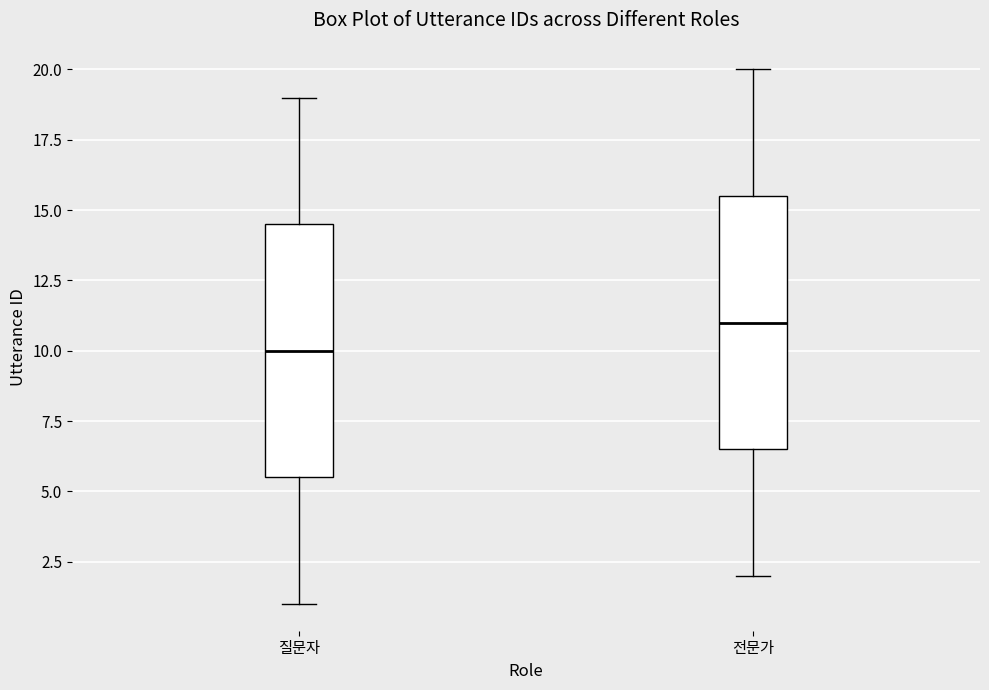

Which box's median line is the lowest?

질문자